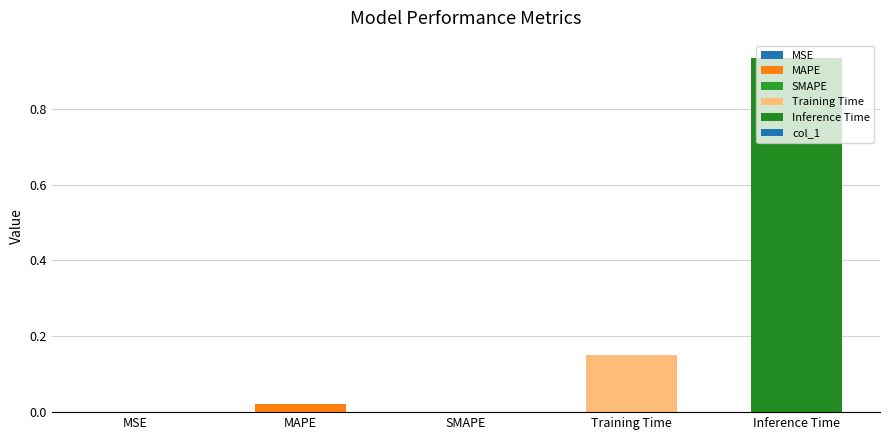

Which label corresponds to the largest value in the chart?

Inference Time